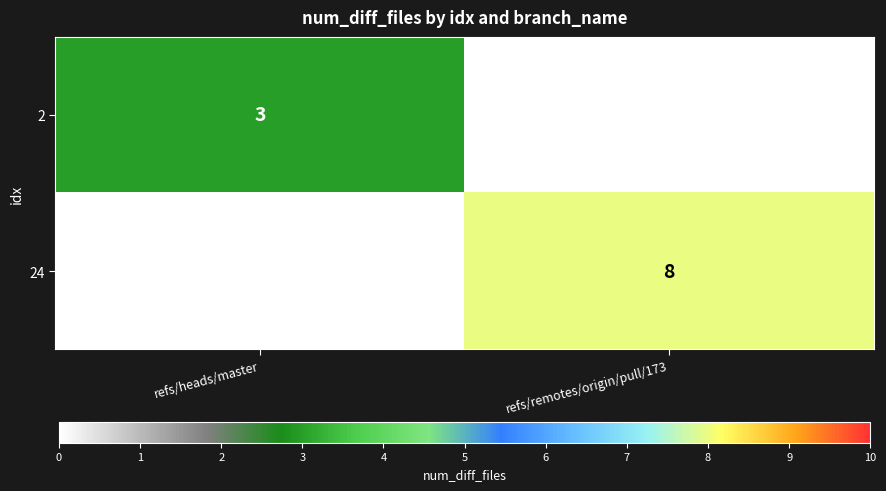

What is the spread (max minus min) of values at refs/heads/master?

3